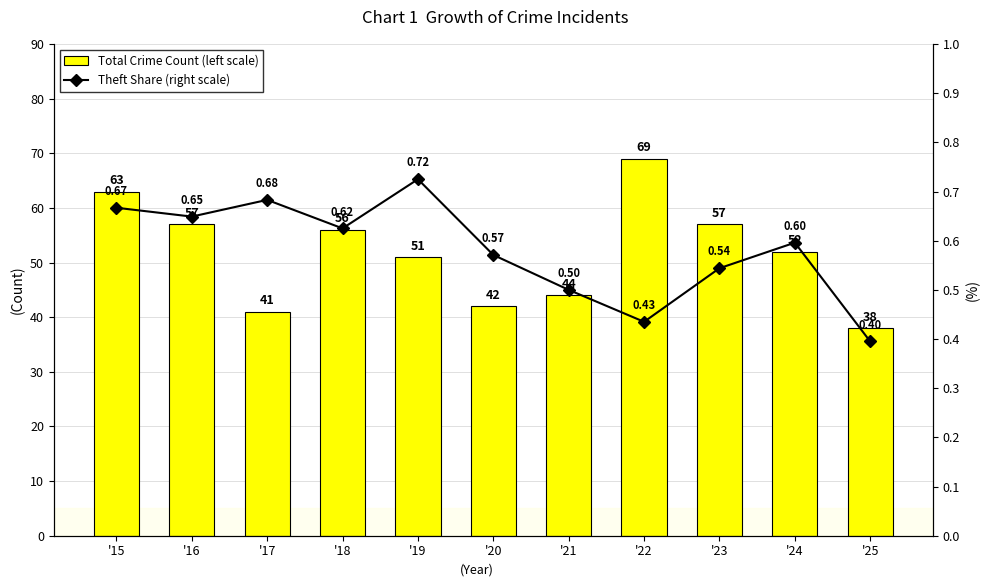

Rank the categories by Total Crime Count (left scale) value from lowest to highest.

'25, '17, '20, '21, '19, '24, '18, '16, '23, '15, '22